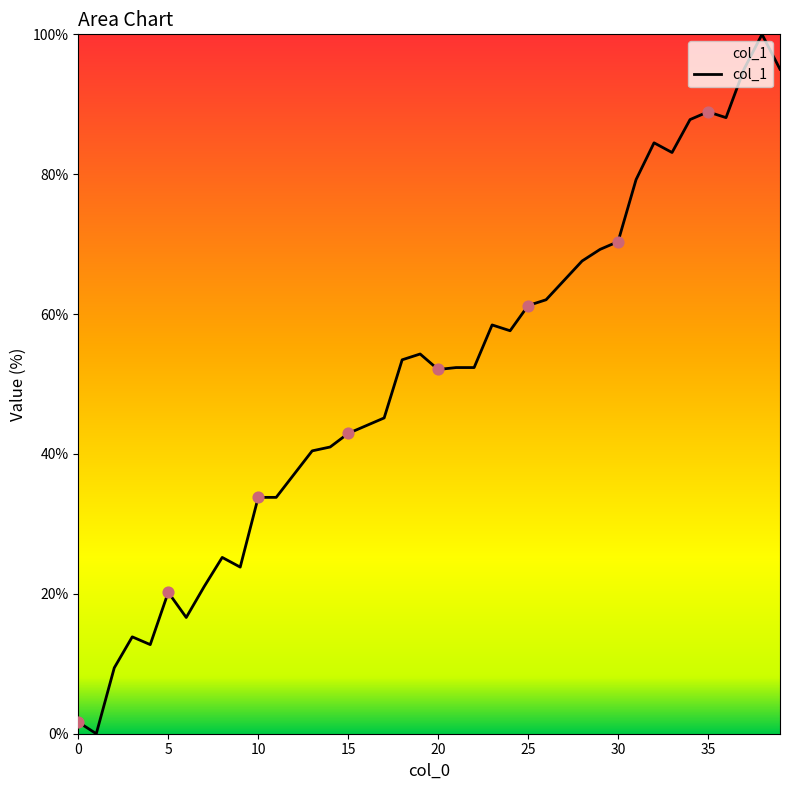

What is the greatest value displayed?

100.0